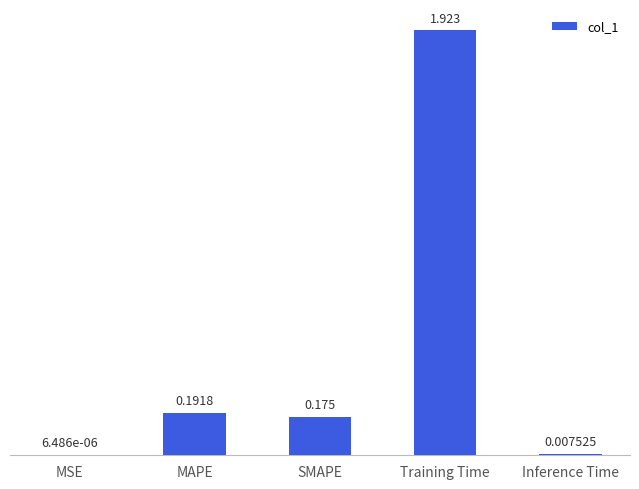

Which has a higher value, Training Time or MAPE?

Training Time